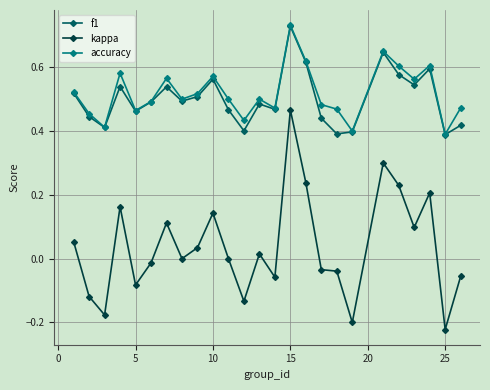

True or false: f1 has more than 1 interior local peaks.

True